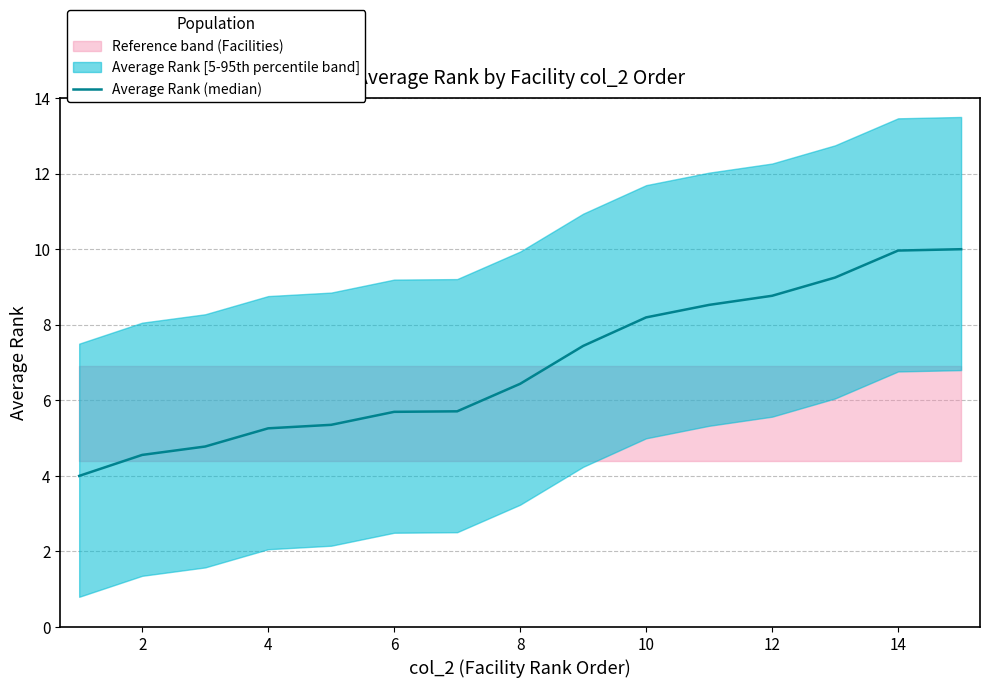

Reading left to right, list all the values displayed in this chart.

4.0	4.6	4.8	5.3	5.4	5.7	5.7	6.4	7.4	8.2	8.5	8.8	9.2	10.0	10.0